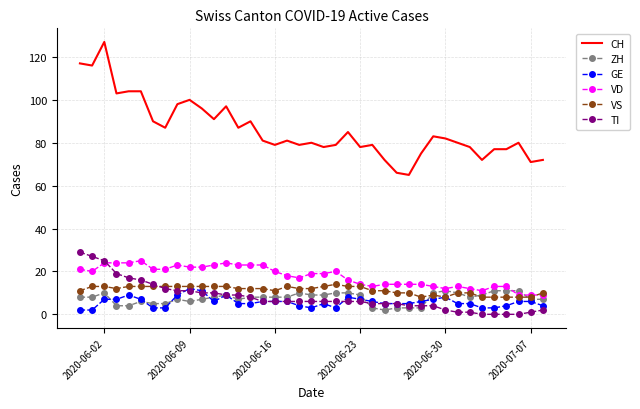

Reading left to right, extract all data points from this chart.

CH: 117	116	127	103	104	104	90	87	98	100	96	91	97	87	90	81	79	81	79	80	78	79	85	78	79	72	66	65	75	83	82	80	78	72	77	77	80	71	72
ZH: 8	8	10	4	4	6	5	5	7	6	7	8	9	7	8	8	8	8	10	9	9	10	10	9	3	2	3	3	3	10	11	10	8	9	11	11	11	7	7
GE: 2	2	7	7	9	7	3	3	9	12	11	6	9	5	5	6	6	6	4	3	5	3	8	7	6	5	5	5	6	7	8	5	5	3	3	4	6	6	4
VD: 21	20	24	24	24	25	21	21	23	22	22	23	24	23	23	23	20	18	17	19	19	20	16	14	13	14	14	14	14	13	12	13	12	11	13	13	9	9	9
VS: 11	13	13	12	13	13	13	13	13	13	13	13	13	12	12	12	11	13	12	12	13	14	13	13	11	11	10	10	8	9	8	10	10	8	8	8	8	8	10
TI: 29	27	25	19	17	16	14	12	11	11	10	10	9	9	8	6	6	6	6	6	6	6	6	6	5	5	5	4	4	4	2	1	1	0	0	0	0	1	2